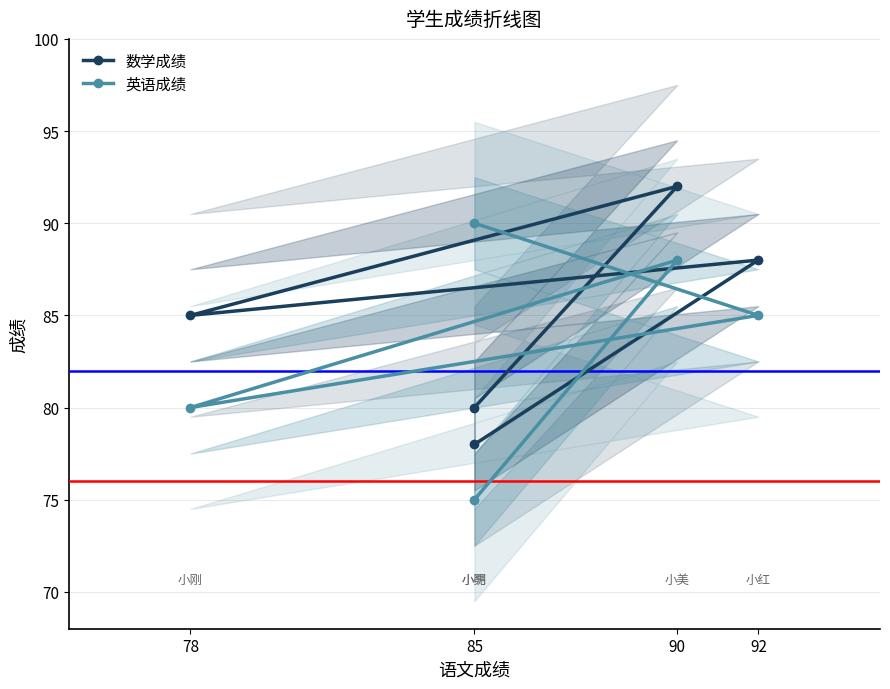

In 数学成绩, how many points are higher than both neighbors (excluding endpoints)?

2